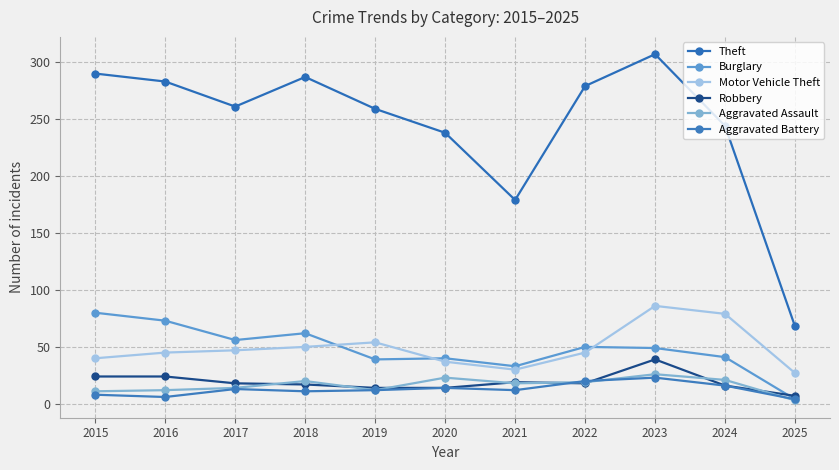

How many values in the Aggravated Assault series are below 18?

5